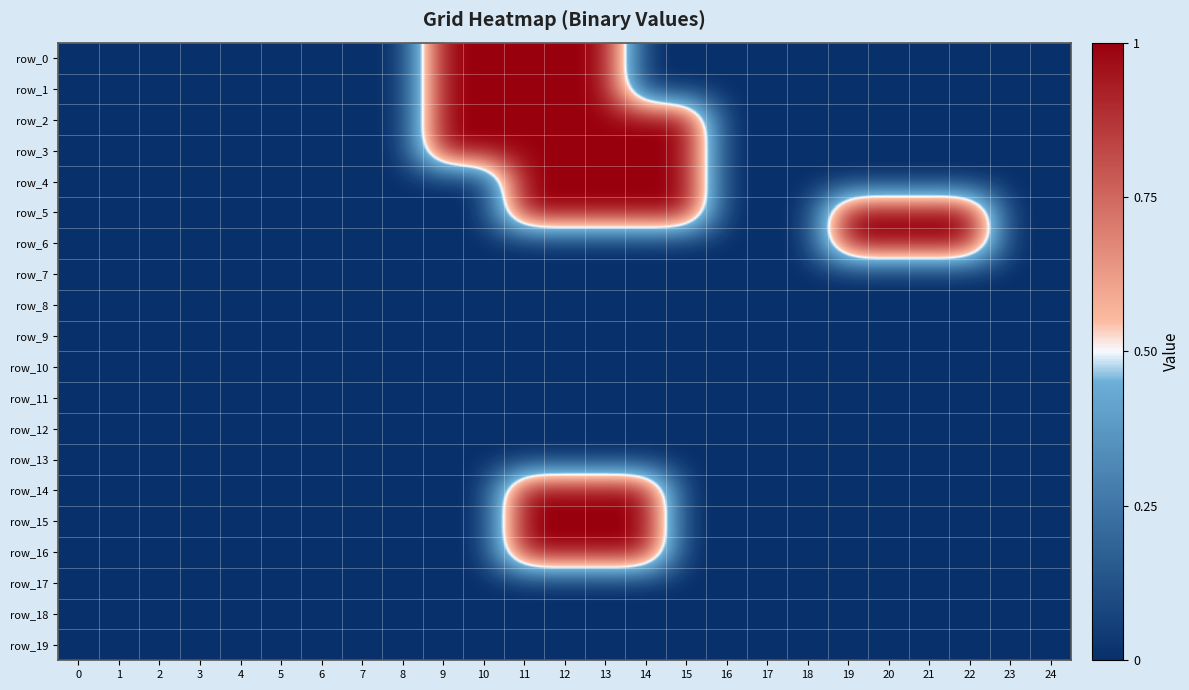

Which series has the largest range (max minus min)?

row_0